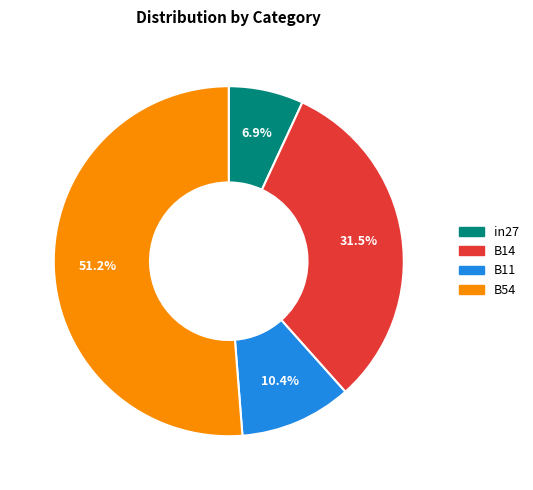

How many slices are in this pie chart?

4